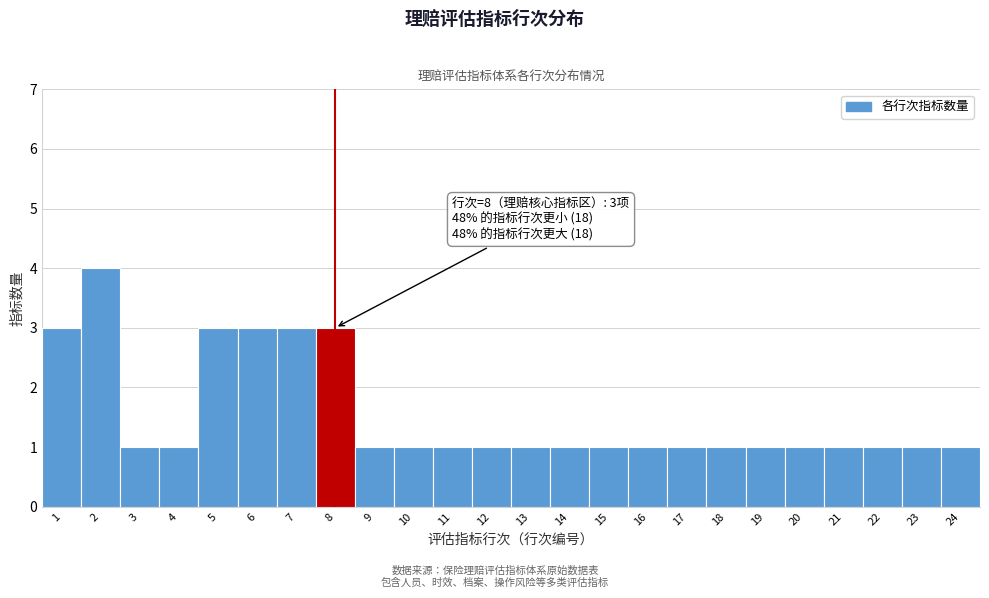

Which range on the x-axis has the tallest bar?

1.5 to 2.5